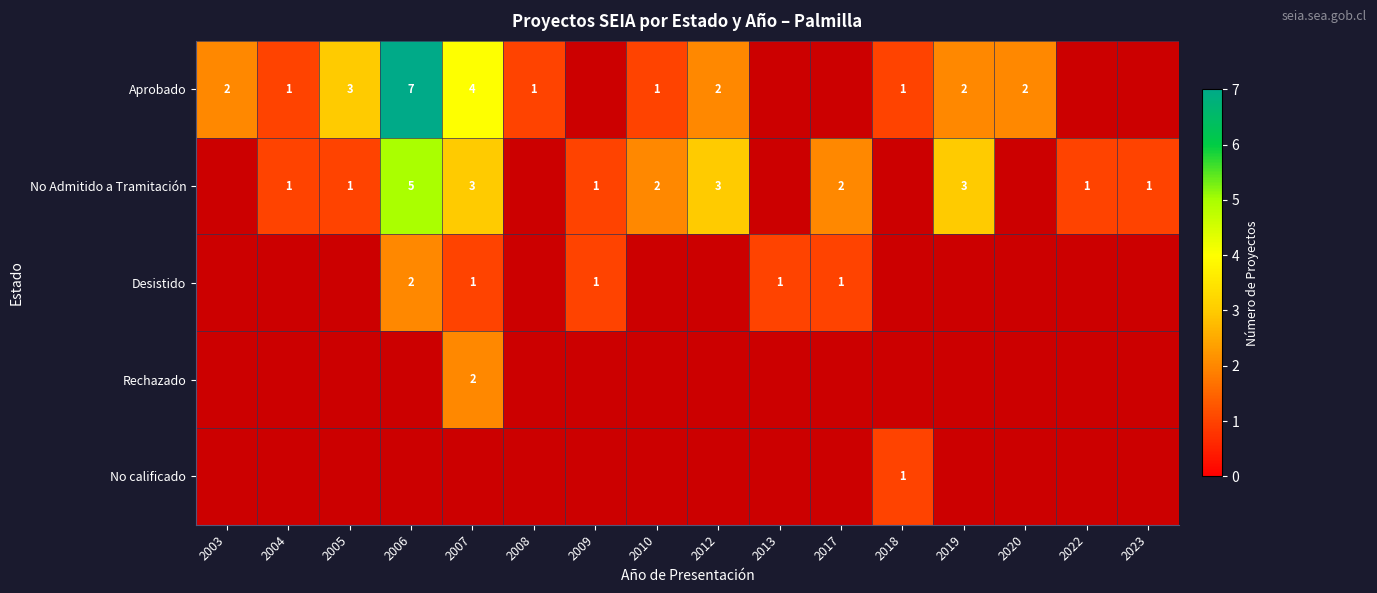

How many row_1 values are between 1 and 5?

11